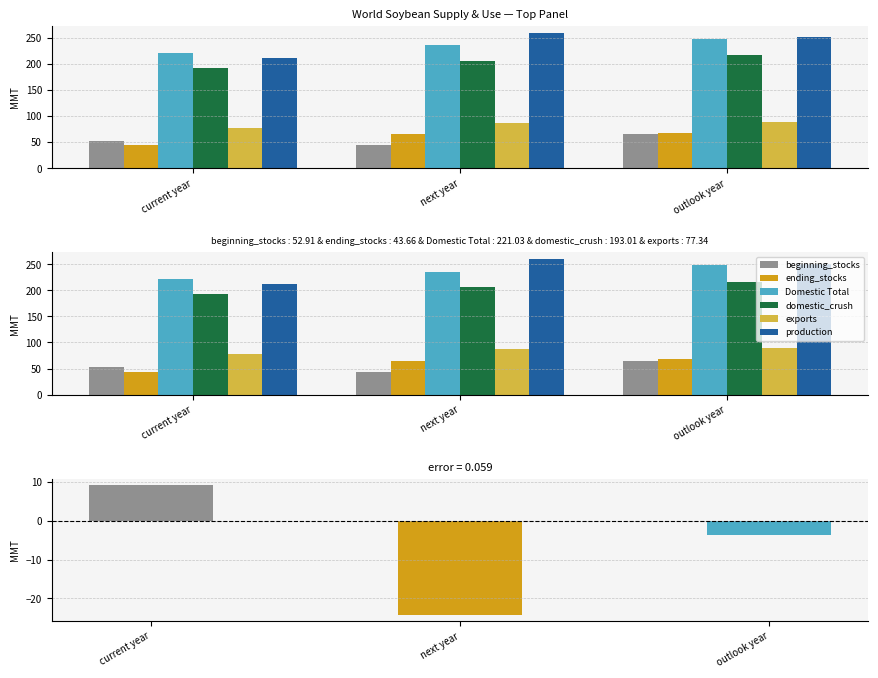

At which category does the chart reach its peak across all series?

next year